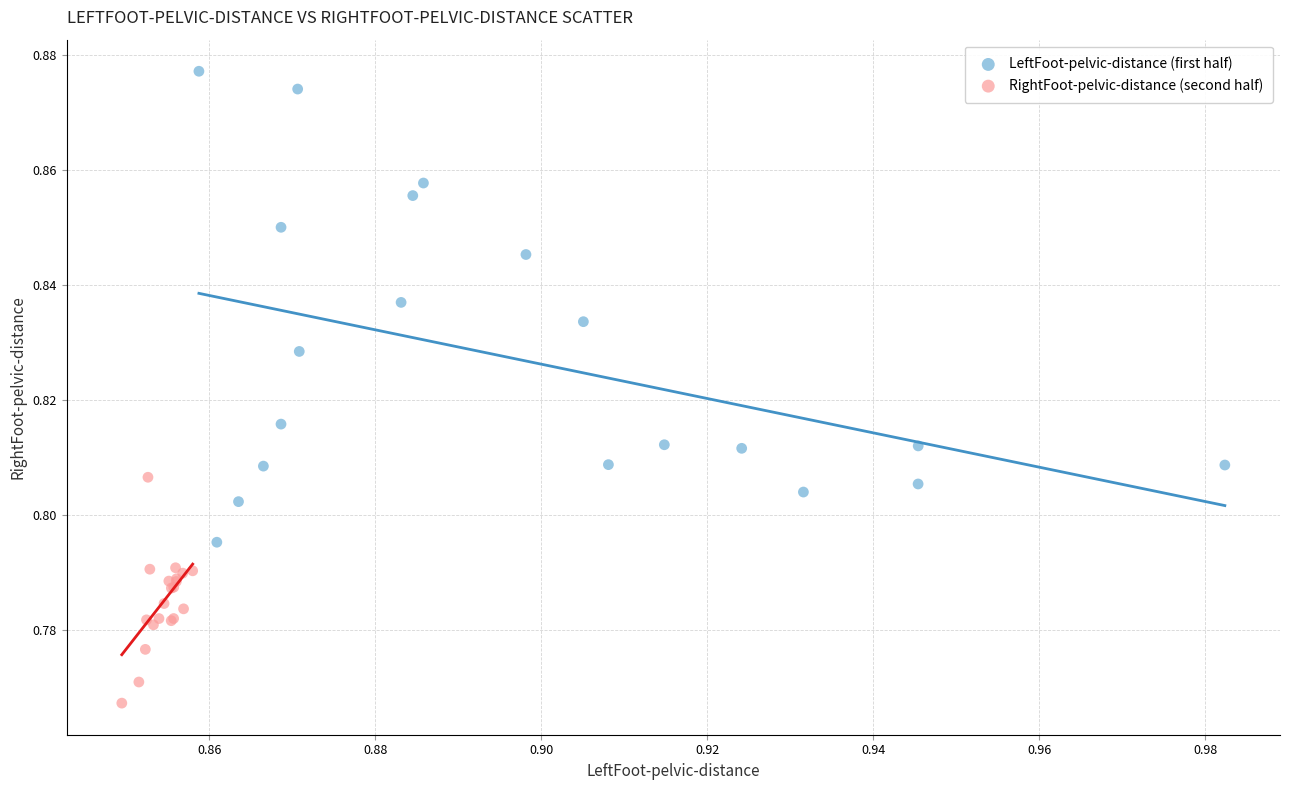

What are all the series names shown in the legend?

LeftFoot-pelvic-distance (first half), RightFoot-pelvic-distance (second half)